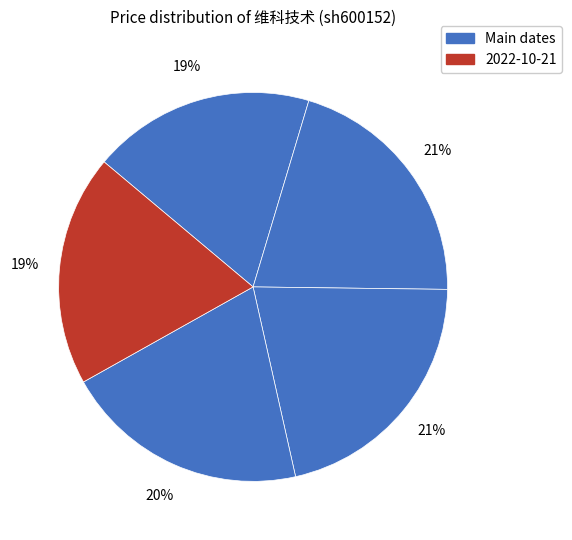

Count the number of slices in the pie.

5